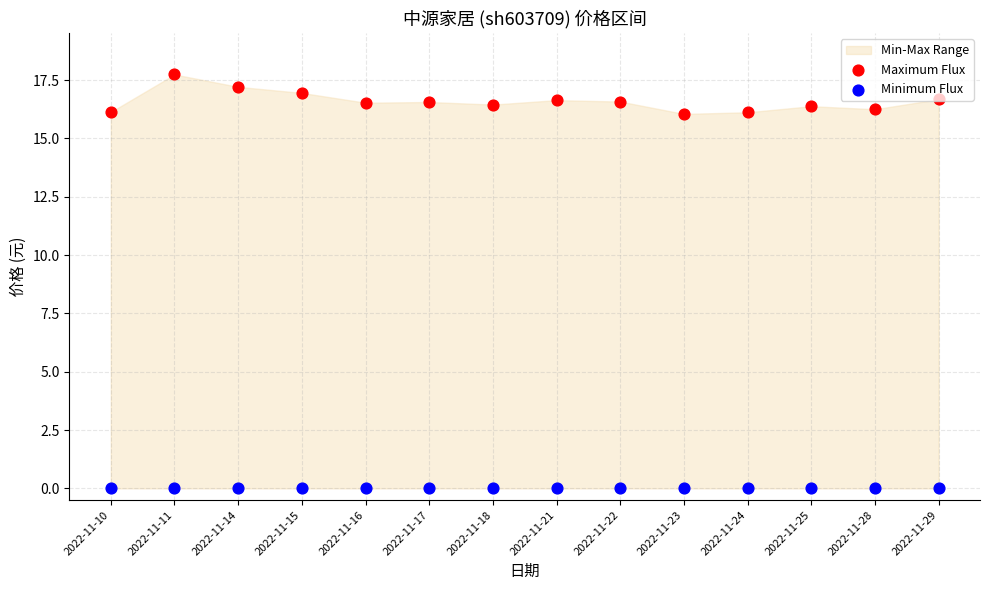

At which category is the sum across all series the highest?

2022-11-11